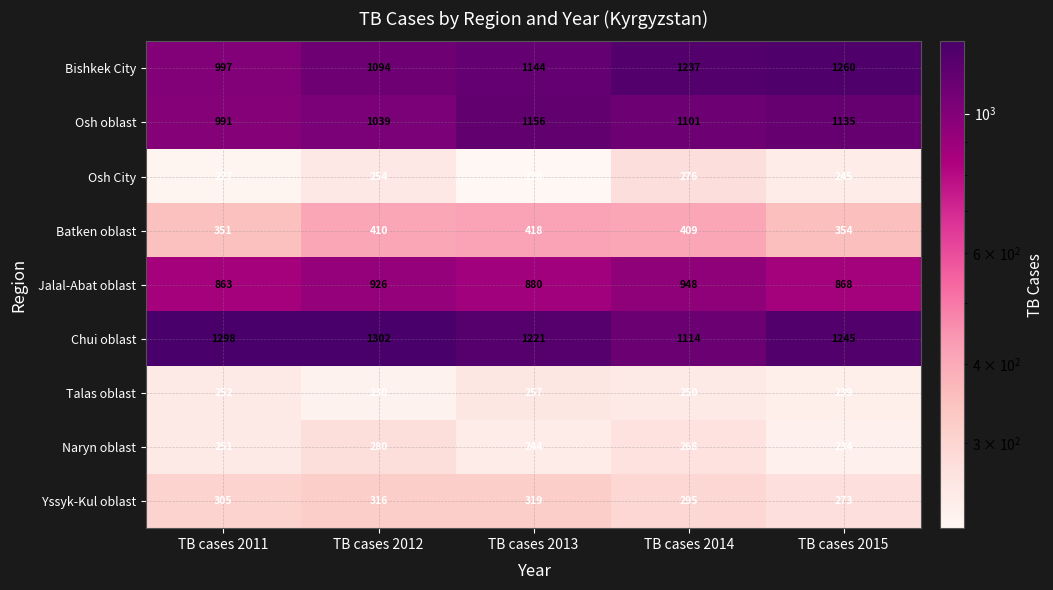

The Jalal-Abat oblast series shows 880 at TB cases 2013. True or false?

True